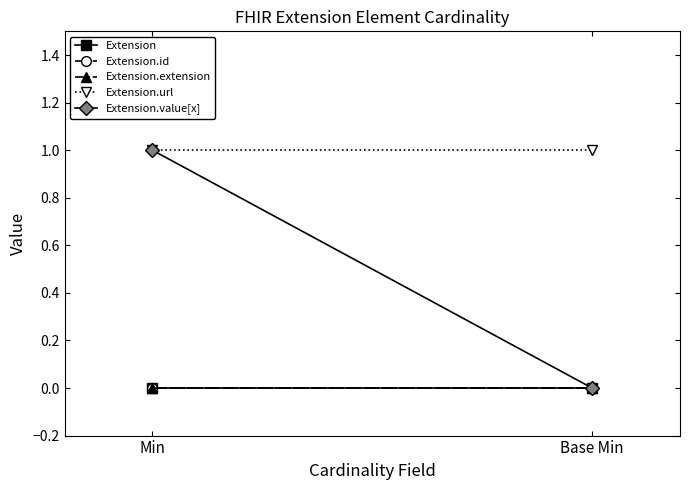

Rank the series at Min from highest to lowest value.

Extension.url, Extension.value[x], Extension, Extension.id, Extension.extension